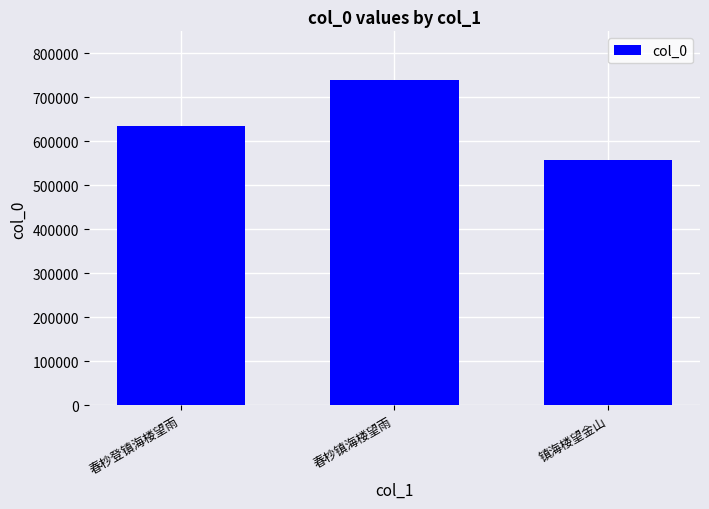

Reading left to right, extract all data points from this chart.

春杪登镇海楼望雨=635335	春杪镇海楼望雨=738916	镇海楼望金山=558047